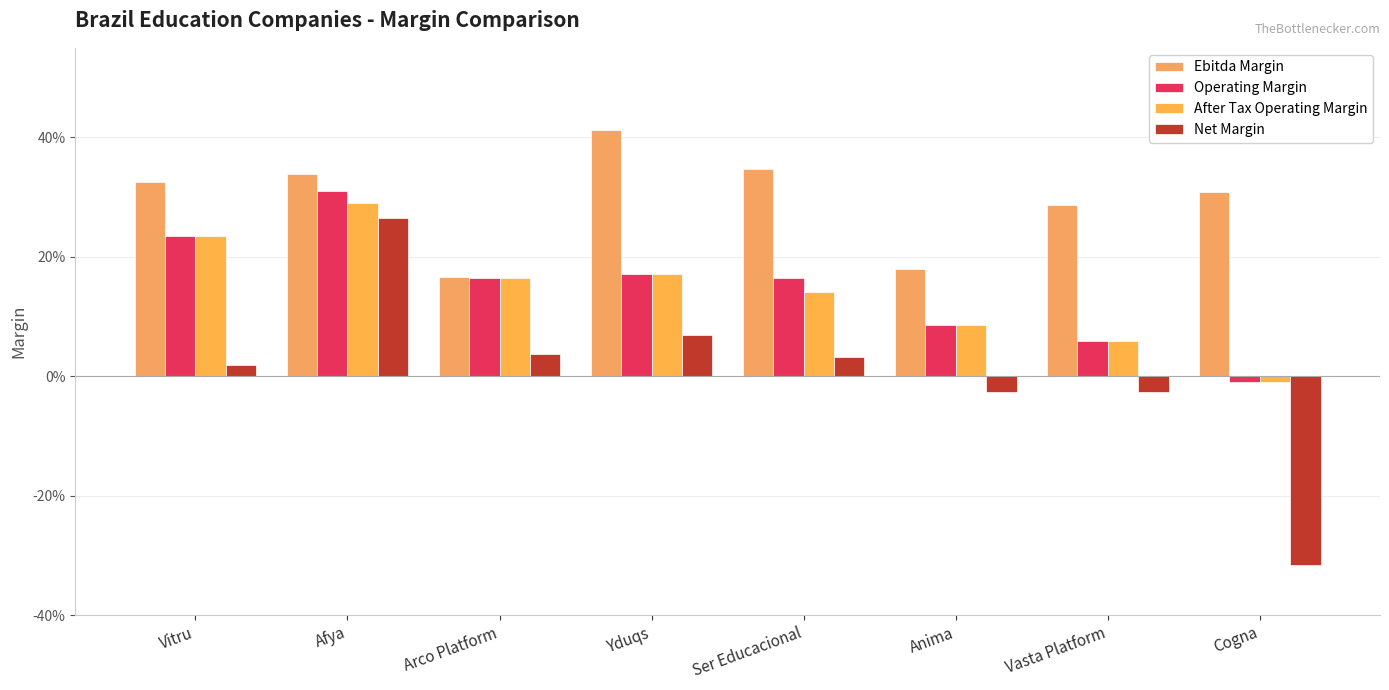

The Operating Margin series shows 0.0 at Vasta Platform. True or false?

False